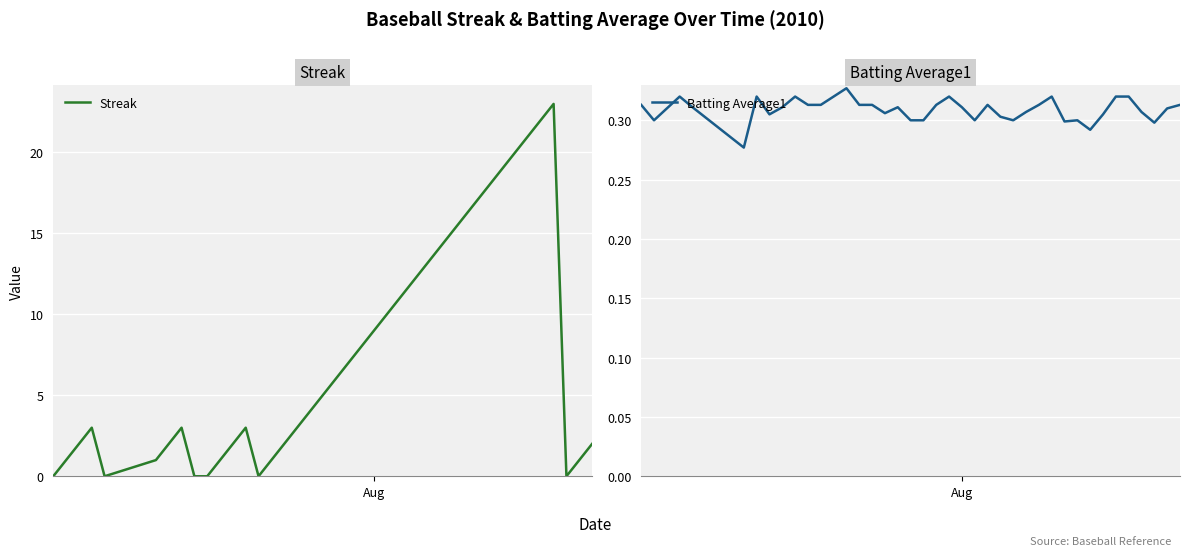

Reading left to right, extract all data points from this chart.

Streak: 0.0	1.0	2.0	3.0	0.0	1.0	2.0	3.0	0.0	0.0	1.0	2.0	3.0	0.0	1.0	2.0	3.0	4.0	5.0	6.0	7.0	8.0	9.0	10.0	11.0	12.0	13.0	14.0	15.0	16.0	17.0	18.0	19.0	20.0	21.0	22.0	23.0	0.0	1.0	2.0
Batting Average1: 0.3	0.3	0.3	0.3	0.3	0.3	0.3	0.3	0.3	0.3	0.3	0.3	0.3	0.3	0.3	0.3	0.3	0.3	0.3	0.3	0.3	0.3	0.3	0.3	0.3	0.3	0.3	0.3	0.3	0.3	0.3	0.3	0.3	0.3	0.3	0.3	0.3	0.3	0.3	0.3